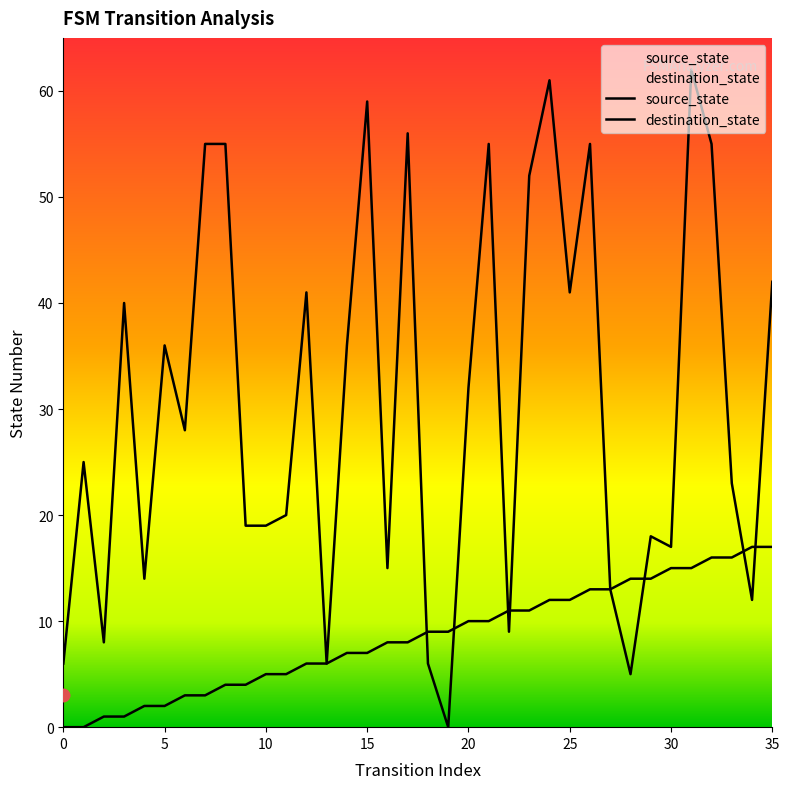

Reading left to right, transcribe all the data shown in this chart.

source_state: 0=0	1=0	2=1	3=1	4=2	5=2	6=3	7=3	8=4	9=4	10=5	11=5	12=6	13=6	14=7	15=7	16=8	17=8	18=9	19=9	20=10	21=10	22=11	23=11	24=12	25=12	26=13	27=13	28=14	29=14	30=15	31=15	32=16	33=16	34=17	35=17
destination_state: 0=6	1=25	2=8	3=40	4=14	5=36	6=28	7=55	8=55	9=19	10=19	11=20	12=41	13=6	14=36	15=59	16=15	17=56	18=6	19=0	20=32	21=55	22=9	23=52	24=61	25=41	26=55	27=13	28=5	29=18	30=17	31=62	32=55	33=23	34=12	35=42